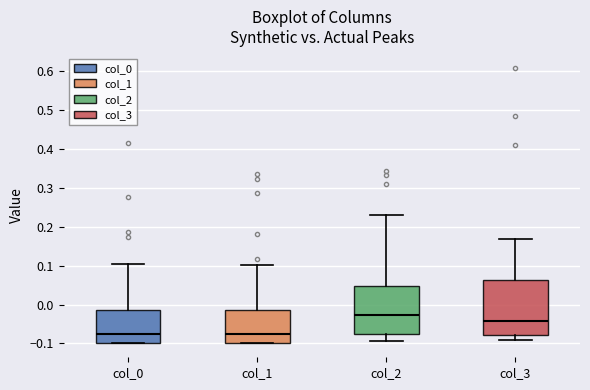

Reading left to right, read every box against the y-axis: the position of its median line, the range the box covers, and the ends of its whiskers. The values are not printed on the chart, so give them approximately, as read against the axis.

col_0: median -0.08, box -0.10 to -0.01, whiskers -0.10 to 0.10
col_1: median -0.08, box -0.10 to -0.01, whiskers -0.10 to 0.10
col_2: median -0.03, box -0.07 to 0.05, whiskers -0.09 to 0.23
col_3: median -0.04, box -0.08 to 0.06, whiskers -0.09 to 0.17